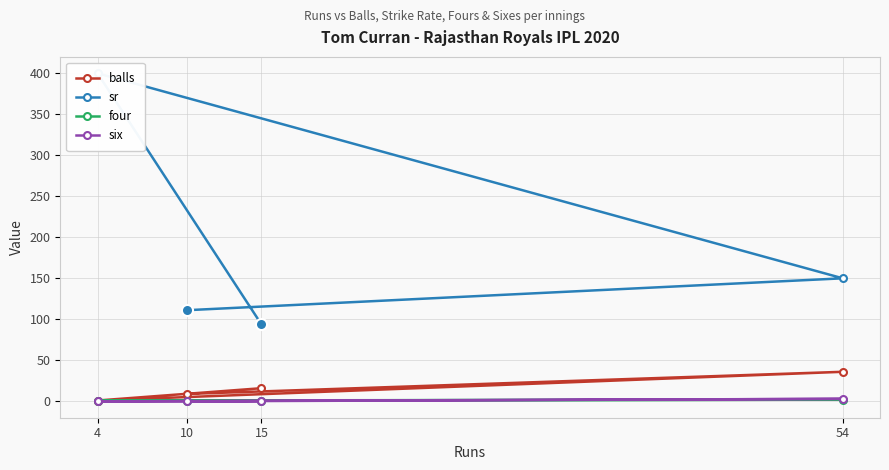

At which category does the chart reach its minimum across all series?

10